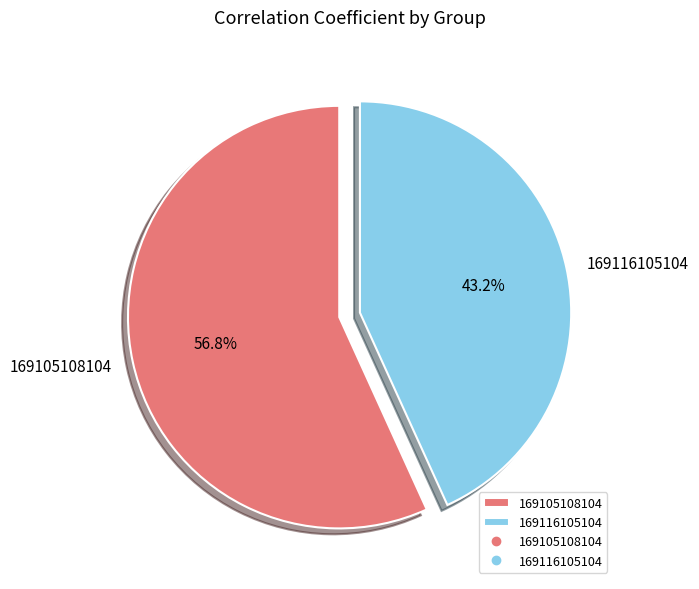

Does 169105108104 account for over 50% of the chart?

Yes